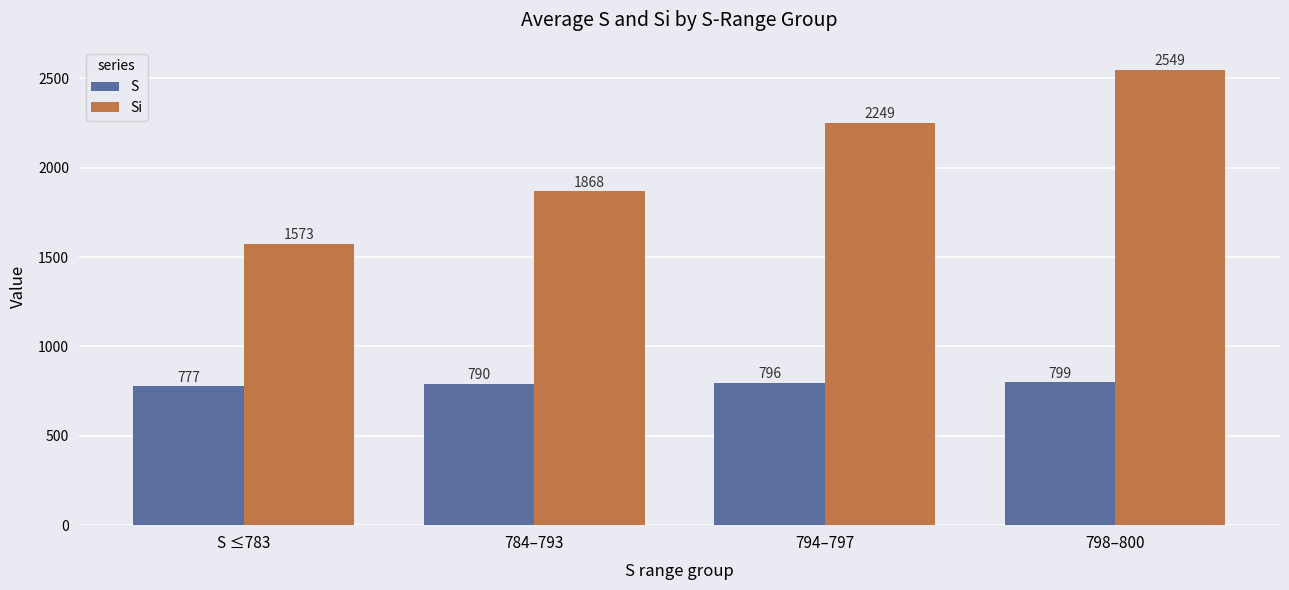

What is the smallest value displayed?

777